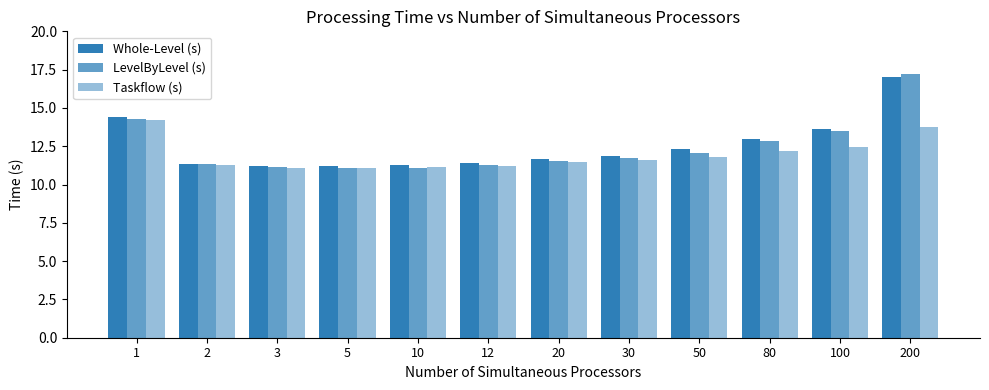

How many bars are there in each group?

3